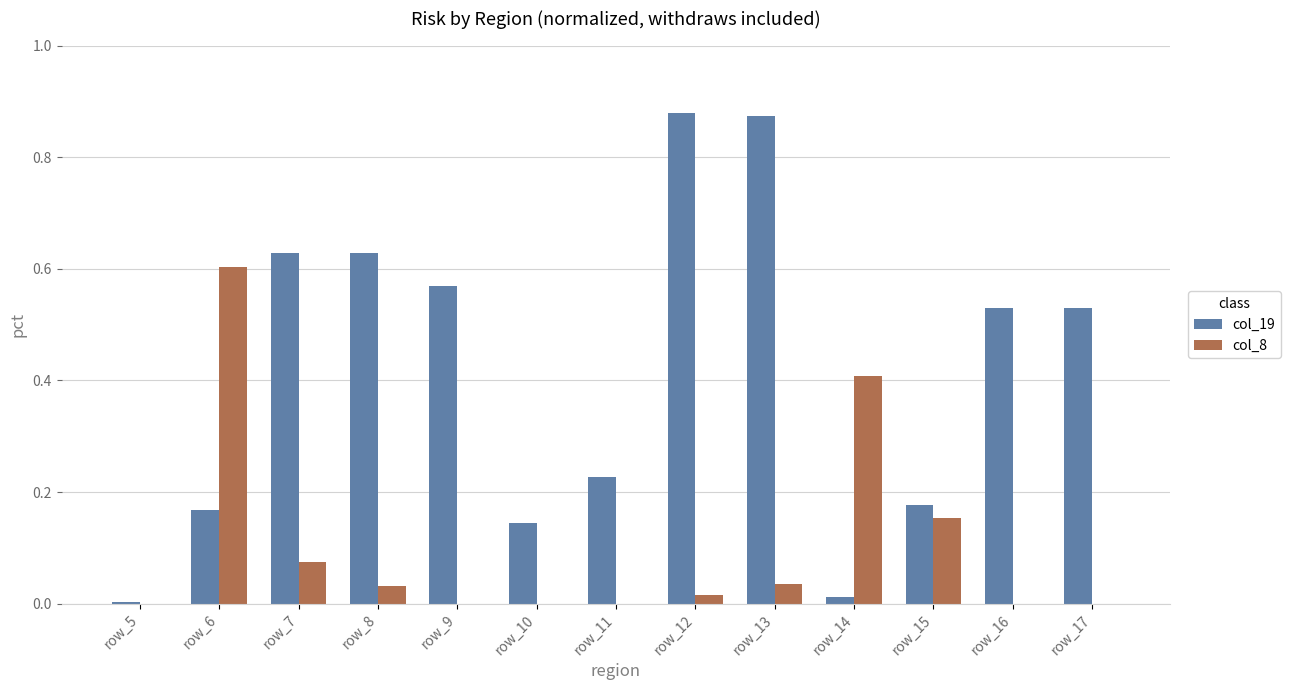

The col_19 series shows 1.0 at row_9. True or false?

False